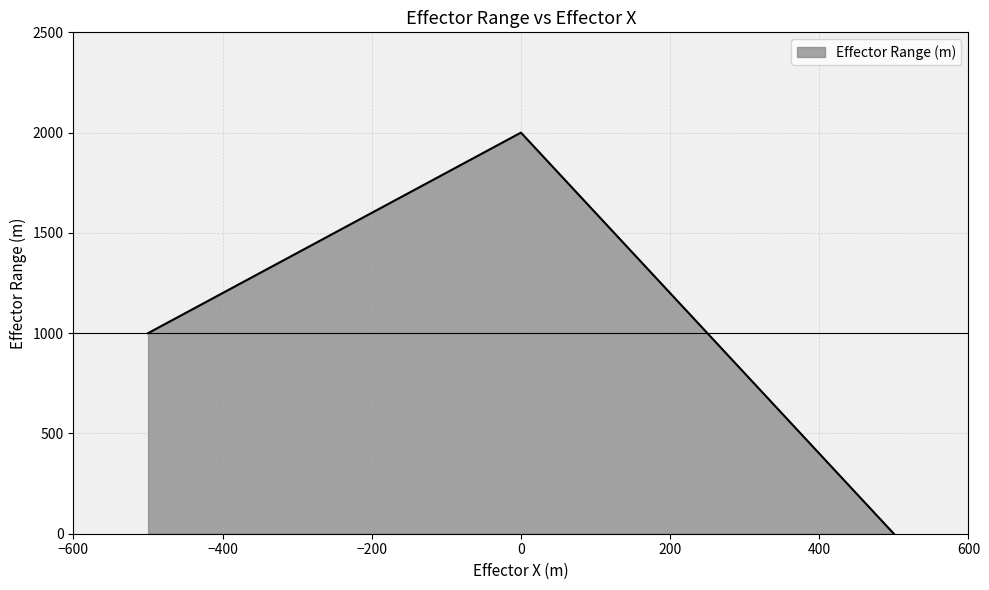

What is the sum of all values?

3000